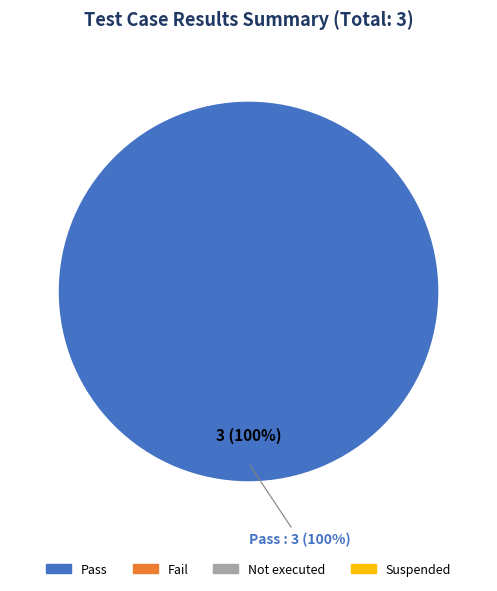

What is the smallest slice in the pie chart?

Fail